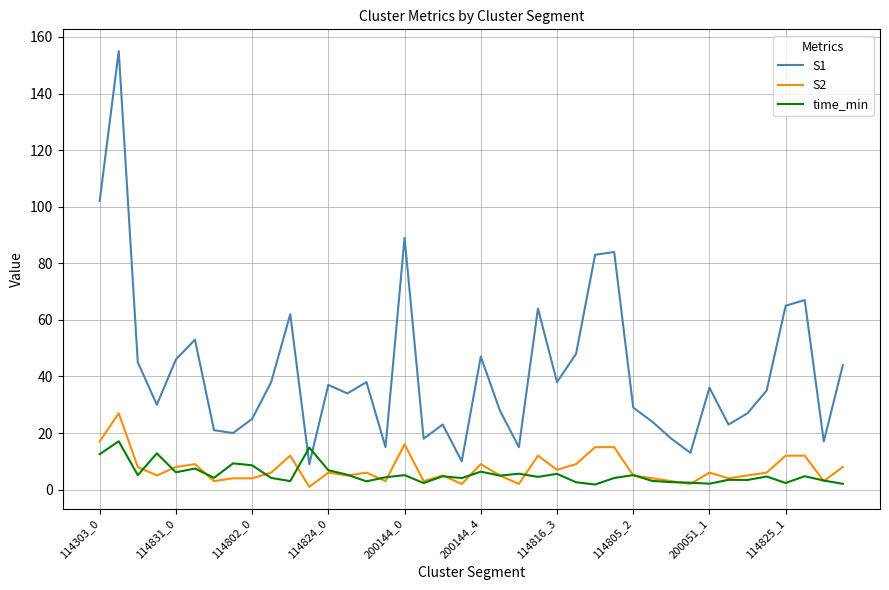

Which series has the widest spread of values?

S1